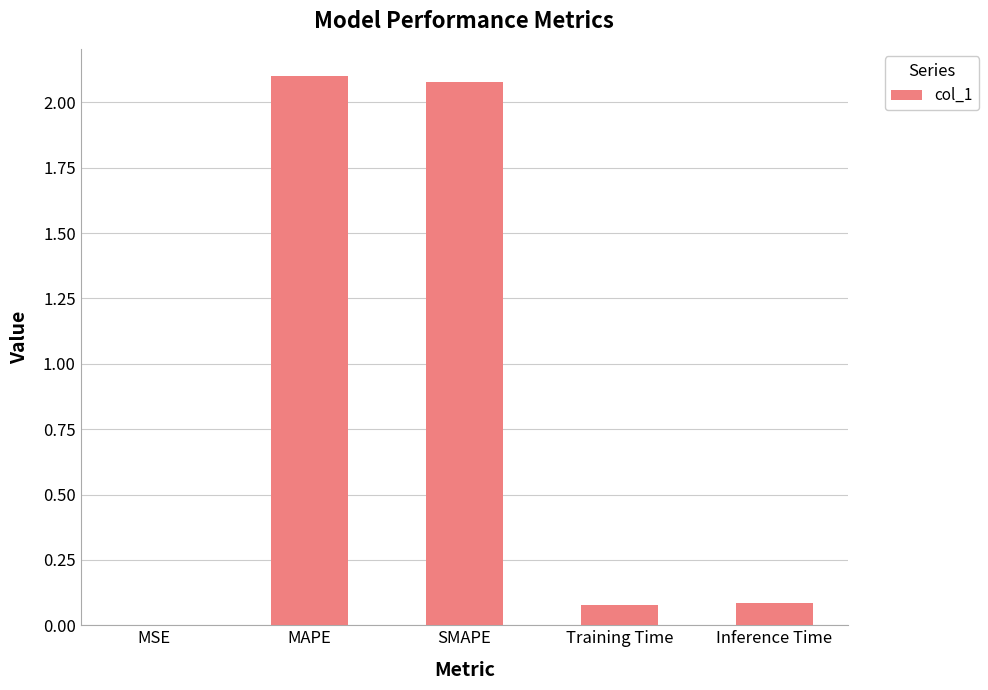

Read the value at MAPE.

2.1